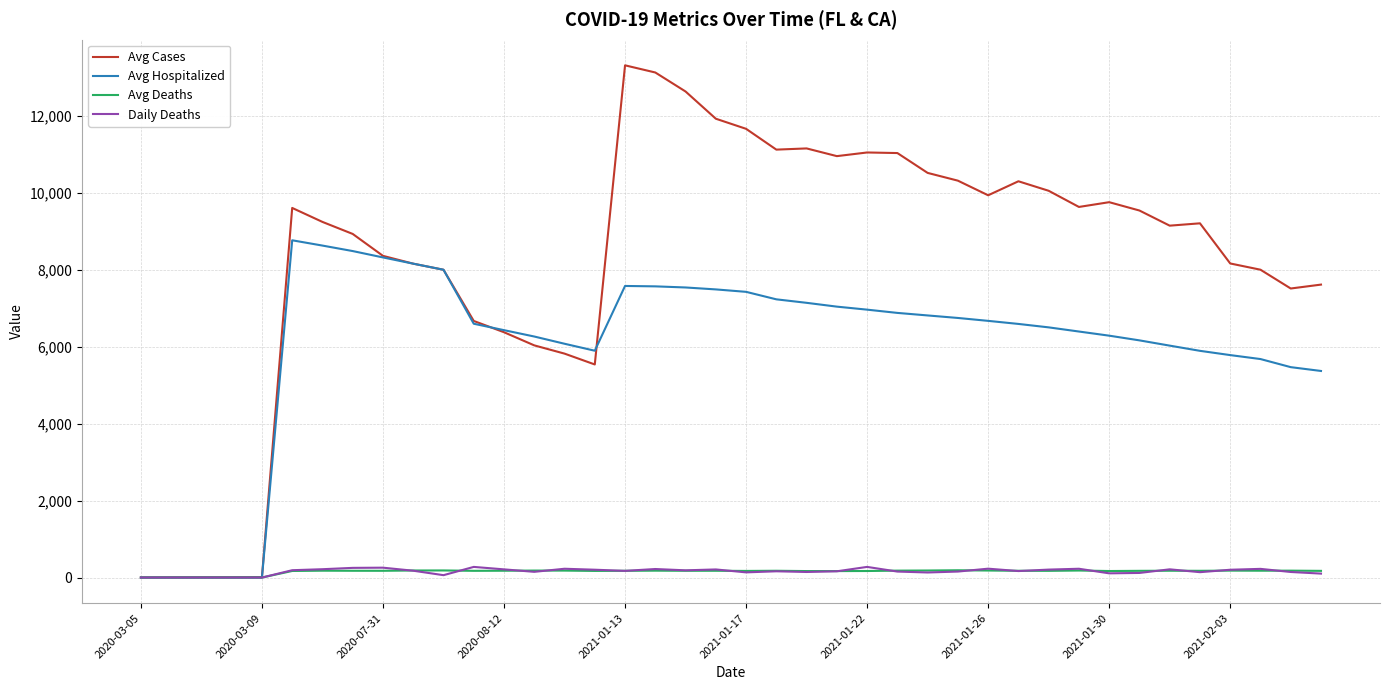

What is the maximum value for Avg Hospitalized?

8771.4